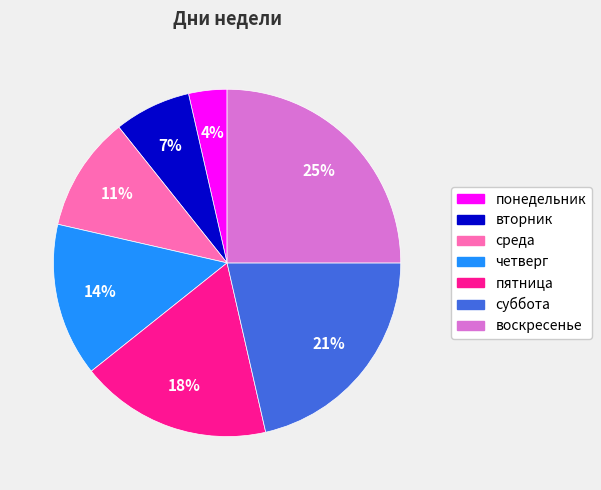

Is the sum of среда and понедельник greater than half?

No